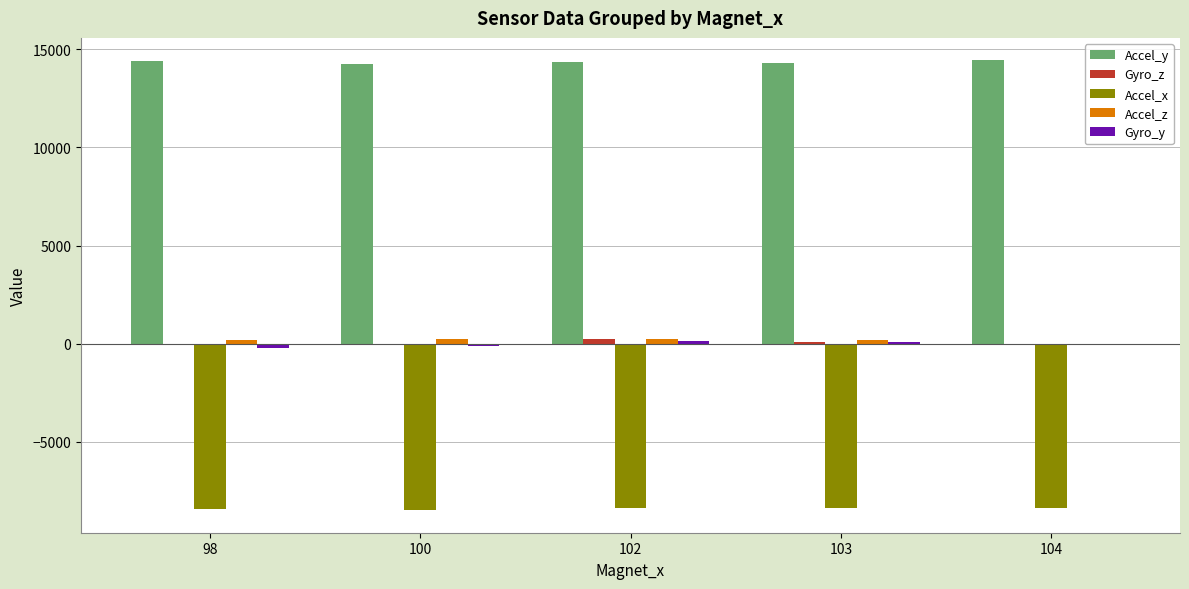

How many data points in Accel_y are above 14372?

3